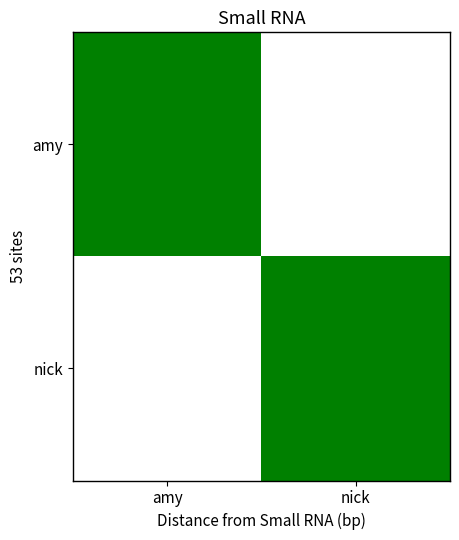

Reading left to right, transcribe all the data shown in this chart.

amy: amy=18	nick=1
nick: amy=3	nick=16